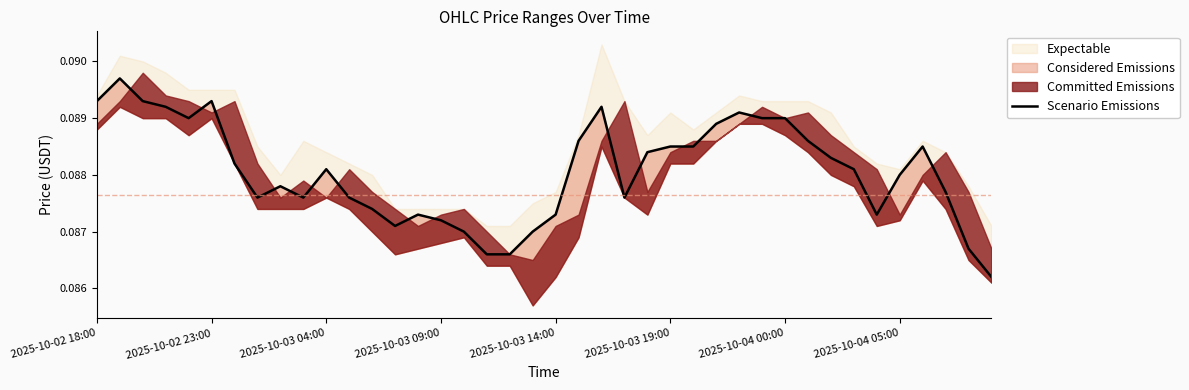

Count the values in the range 0 to 1.

40